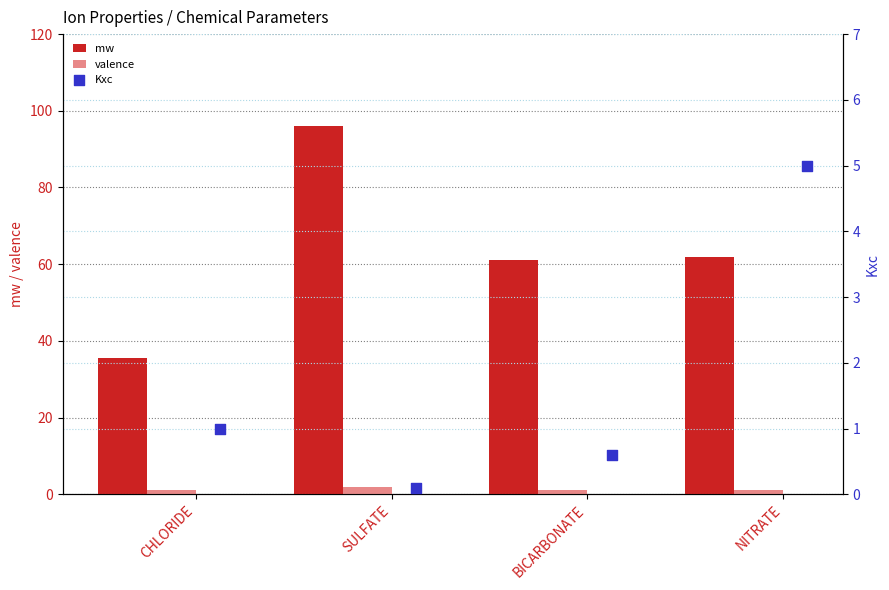

At how many categories does at least one series exceed 59?

3